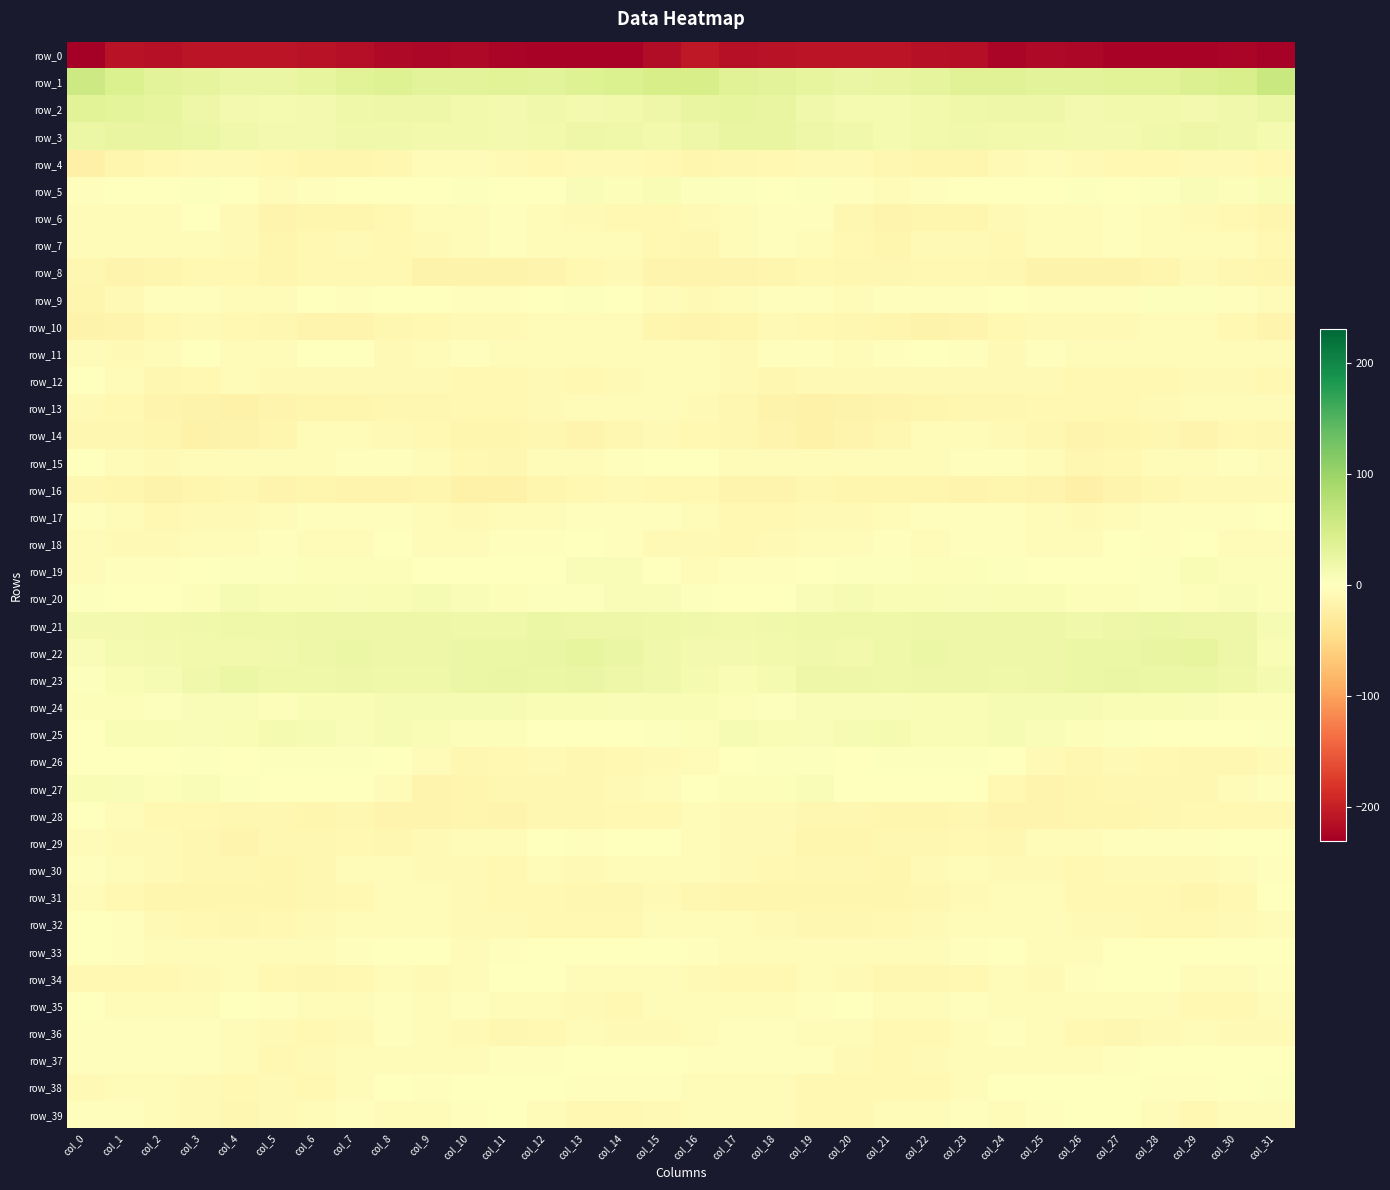

Read the row_3 value at col_20.

16.6